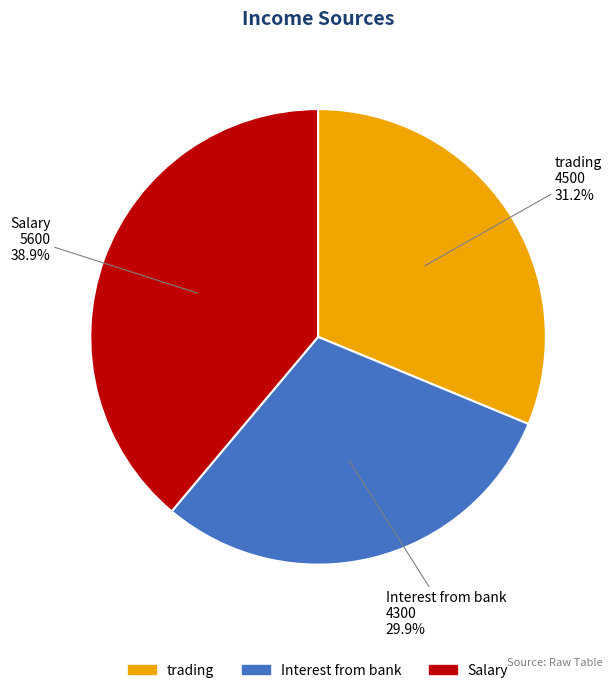

To the nearest percent, what is the combined percentage of trading and Interest from bank?

61%